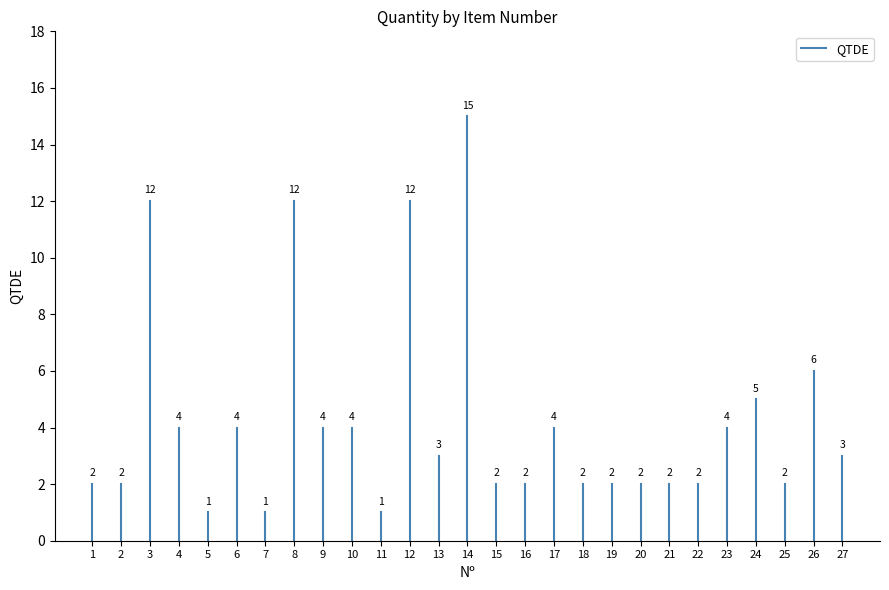

How many lines are shown in the chart?

1